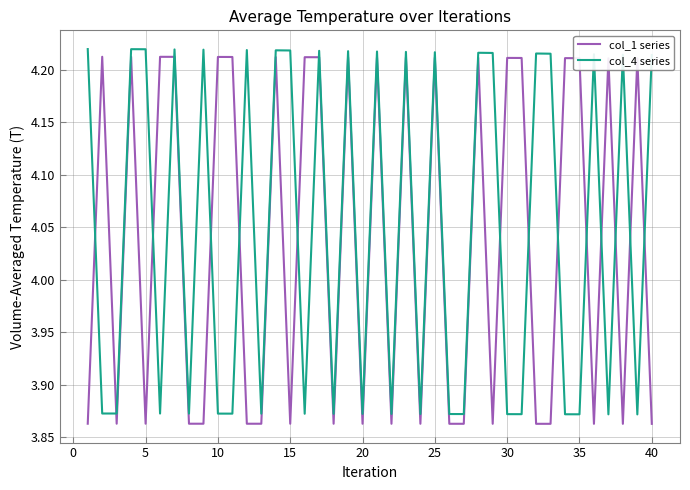

What is the average value of the col_4 series series?

4.0